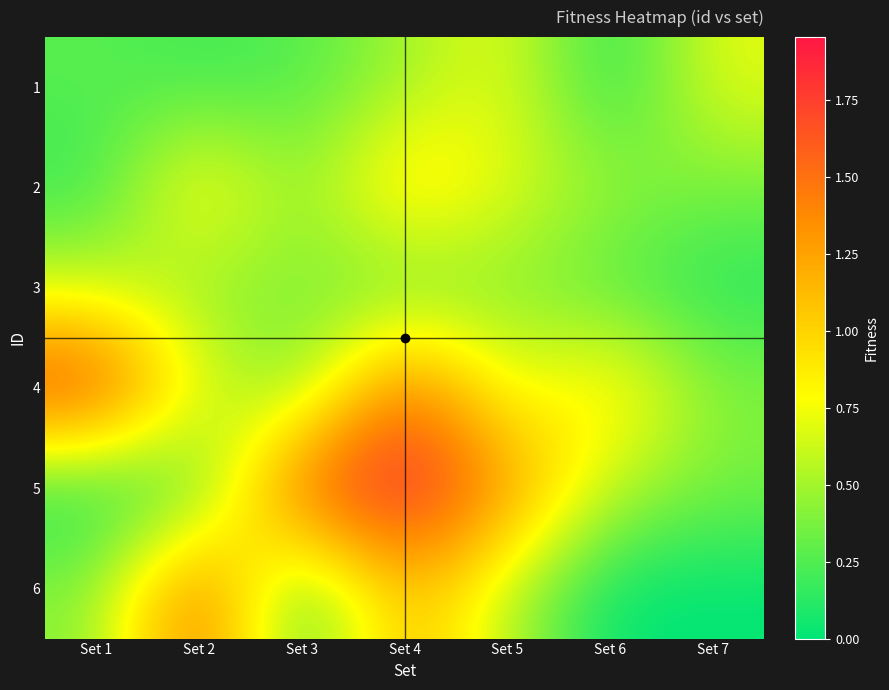

Which has a higher value, Set 6 or Set 7?

Set 7